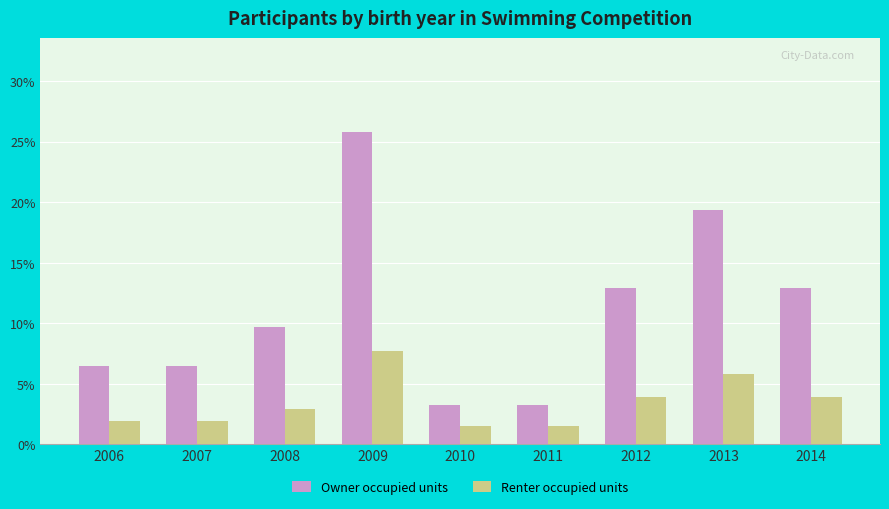

Which series has the largest range (max minus min)?

Owner occupied units